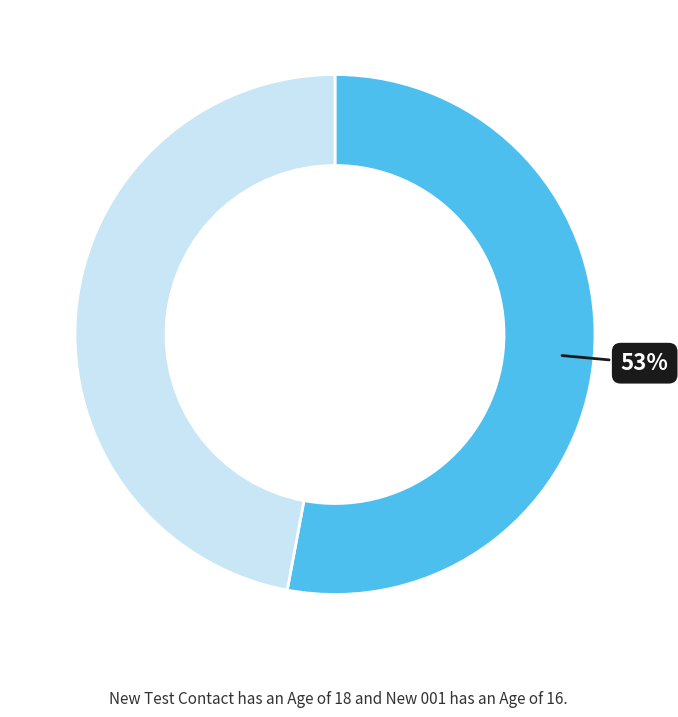

Is there a majority slice in this chart?

Yes